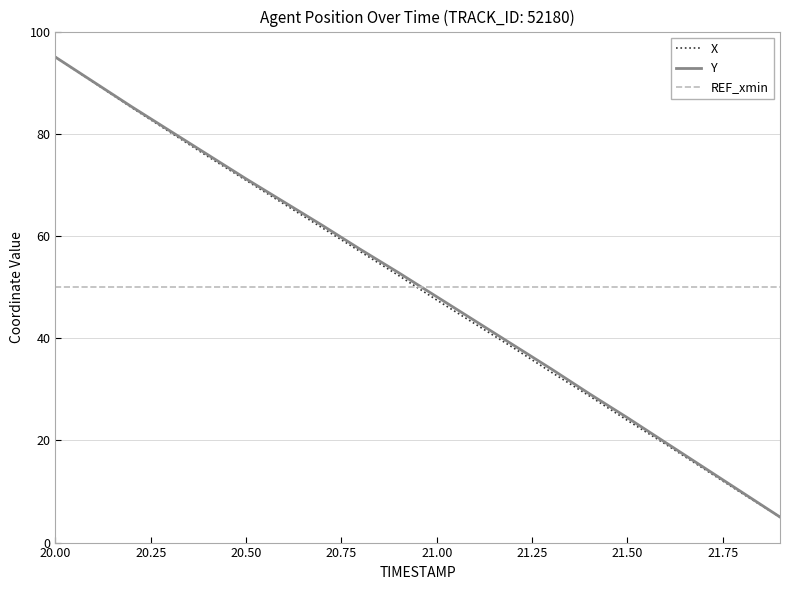

What is the average value of the X series?

49.8